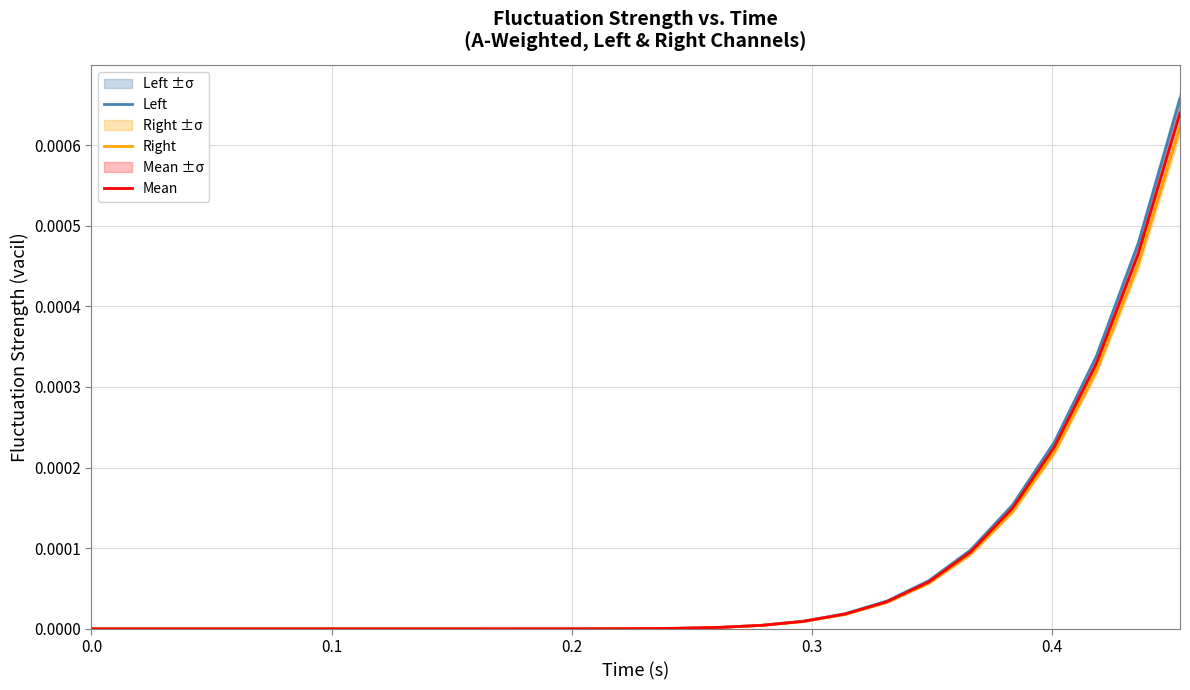

True or false: Mean has a value of 0.0 at 17.

True